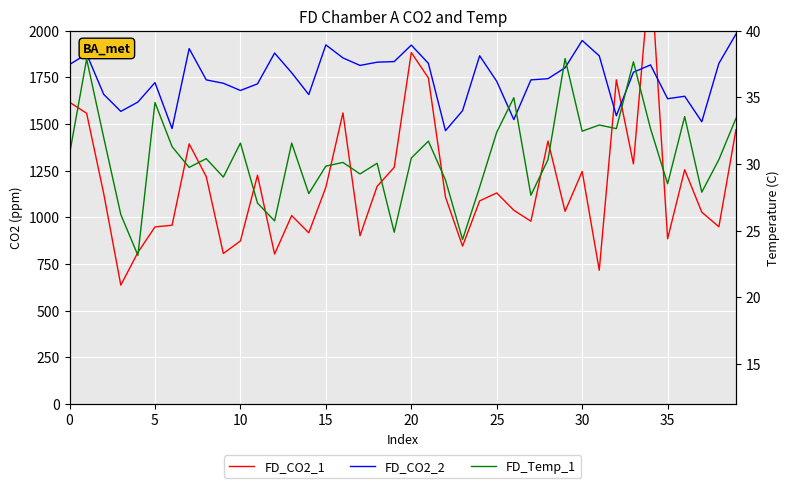

What is the maximum value for FD_Temp_1?

37.9